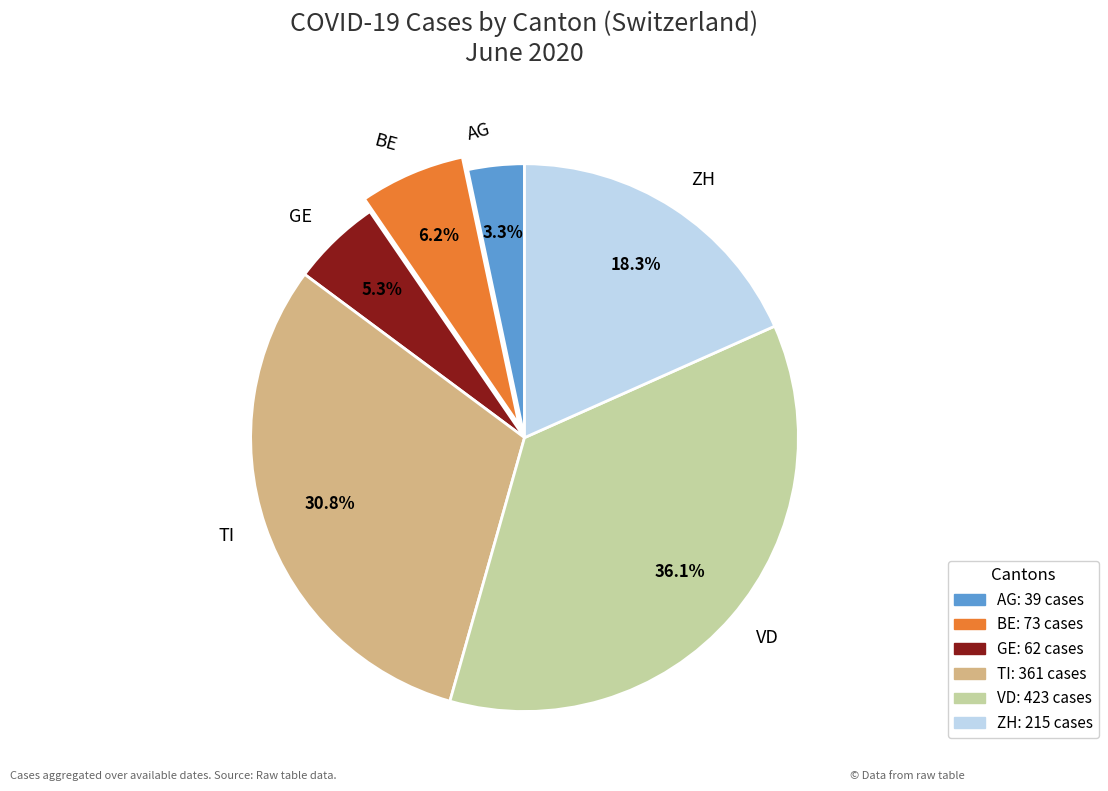

Which slice is the largest?

VD